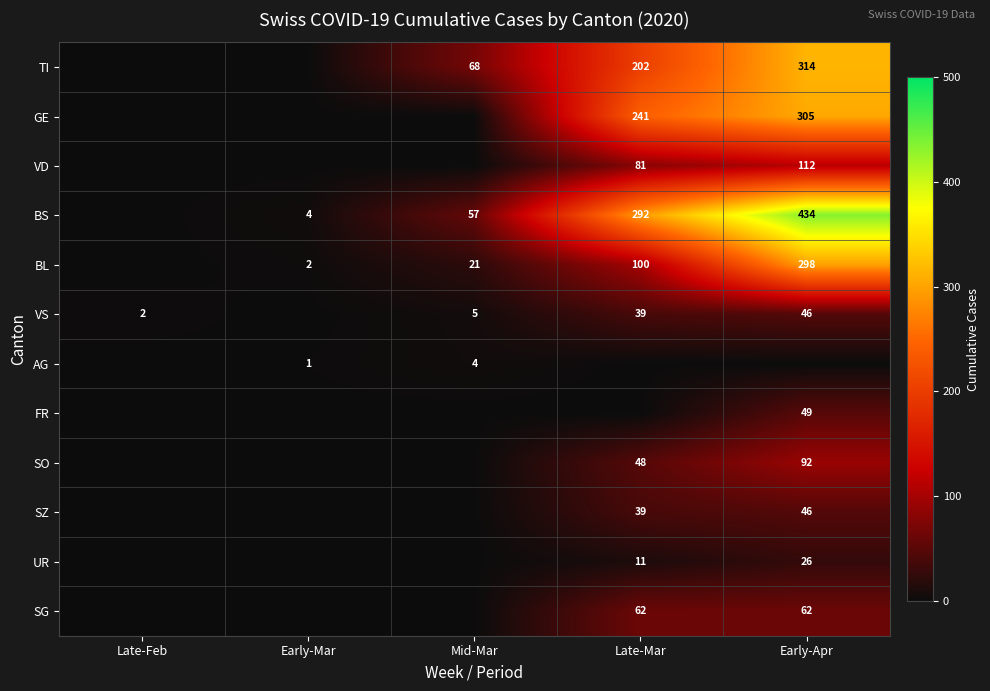

What is the sum of the VD values at Late-Mar and Early-Apr?

193